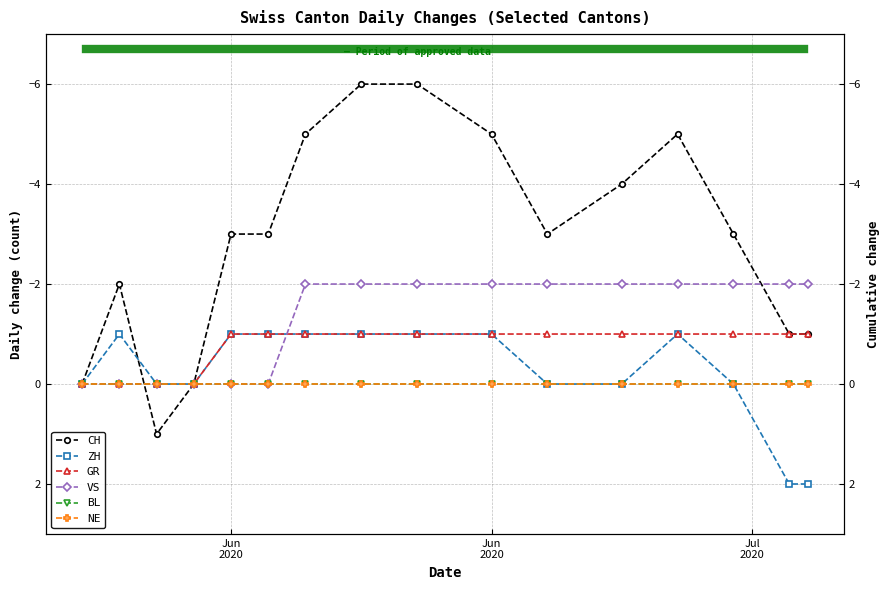

True or false: VS has a value of -1 at 3.

False